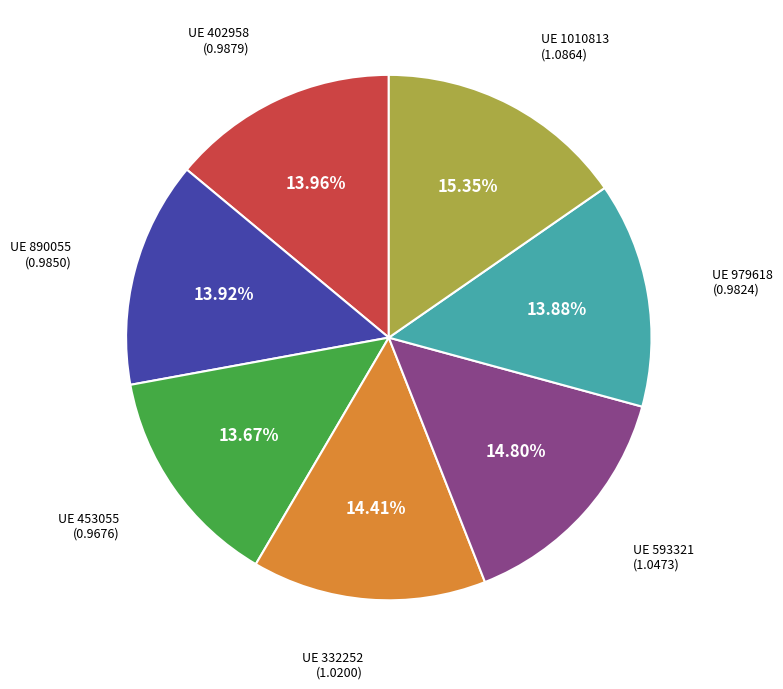

Does any single category account for the majority?

No